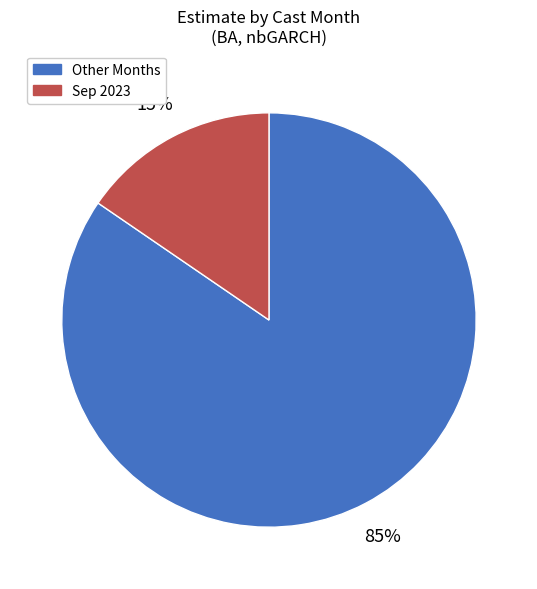

Is there any slice that represents more than half of the pie?

Yes